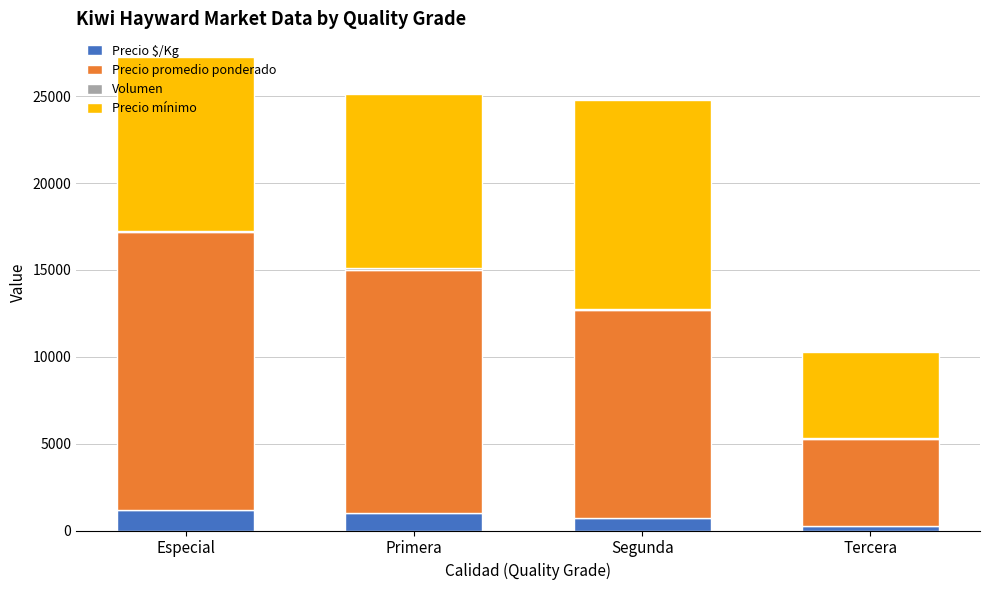

The Precio $/Kg series shows 140 at Tercera. True or false?

False